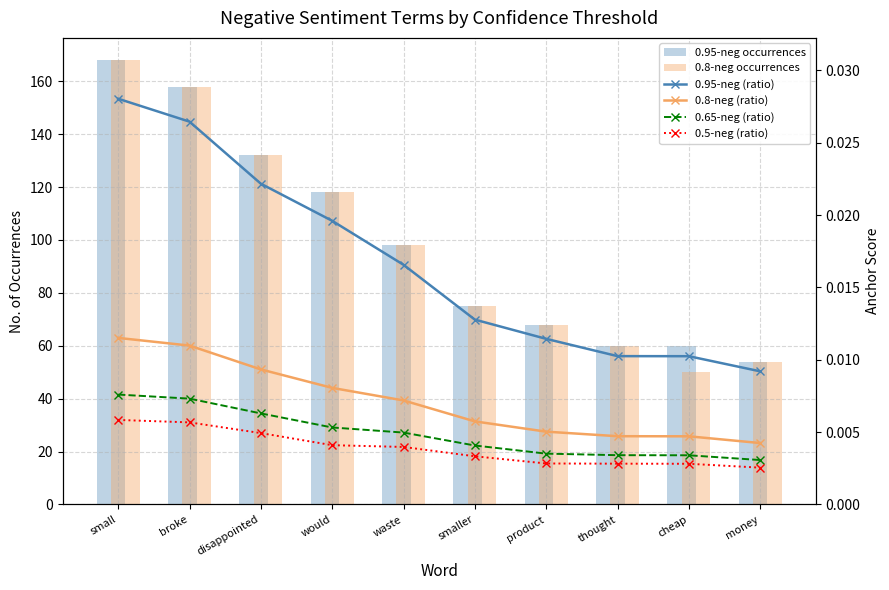

What is the label of the 1st bar from the left?

small